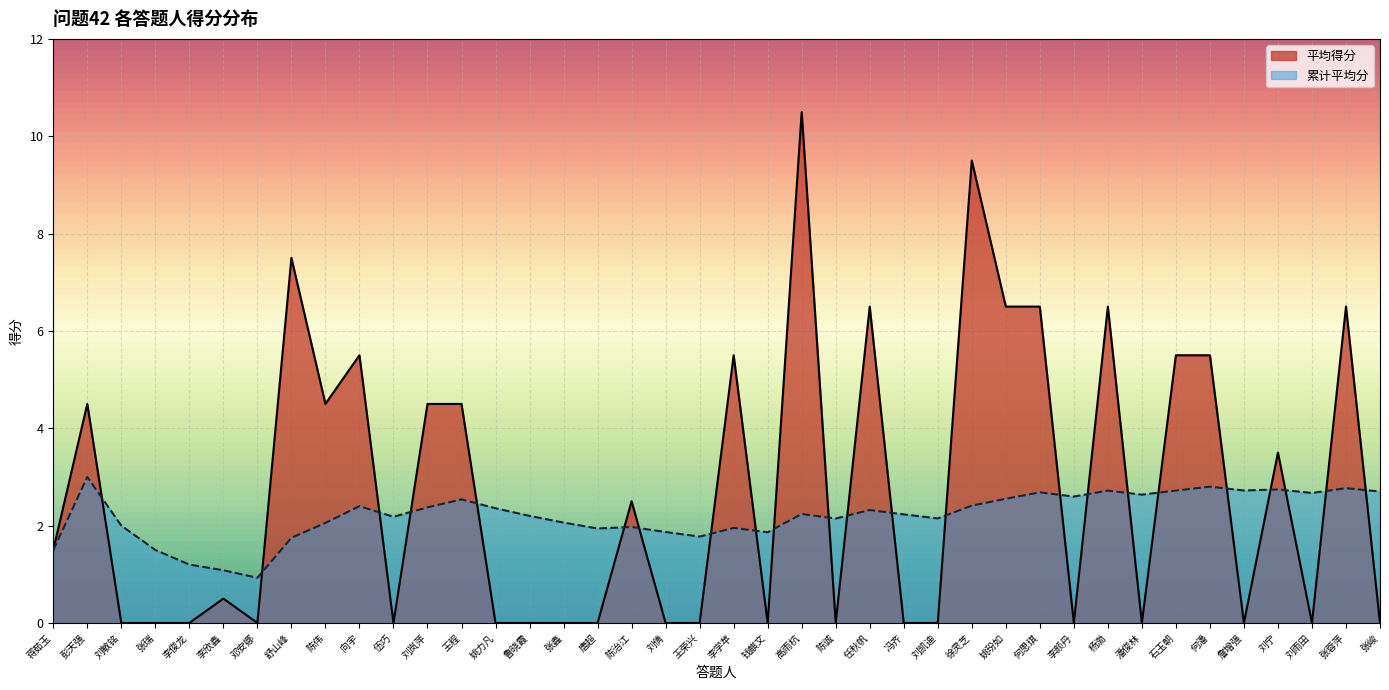

Rank the categories by value from highest to lowest.

高雨杭, 徐灵芝, 舒山峰, 任秋帆, 姚玢如, 何思琪, 杨渤, 张蓉萍, 向宇, 李学苹, 石玉朝, 何潘, 彭天强, 陈伟, 刘岚萍, 王程, 刘宁, 陈治江, 蒋茹玉, 李欣鑫, 刘敏铭, 张瑞, 李俊龙, 邓安娜, 伍巧, 姚力凡, 鲁晓霞, 张鑫, 唐超, 刘倩, 王荣兴, 钱麒文, 陈诚, 冯齐, 刘凯迪, 李颜丹, 潘俊林, 詹增强, 刘雨田, 张峻